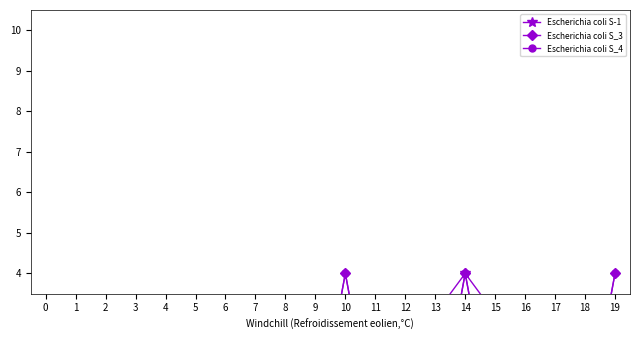

The value of Escherichia coli S_4 at 3 is 2. True or false?

True